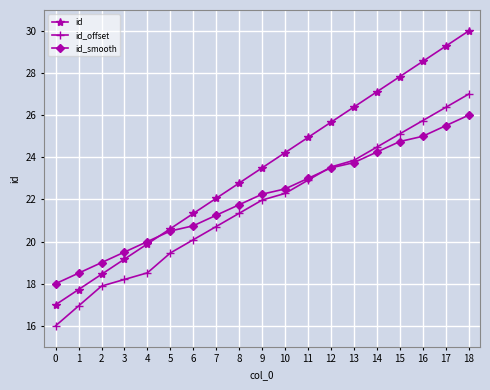

Where does the id_smooth series first go above 22?

9